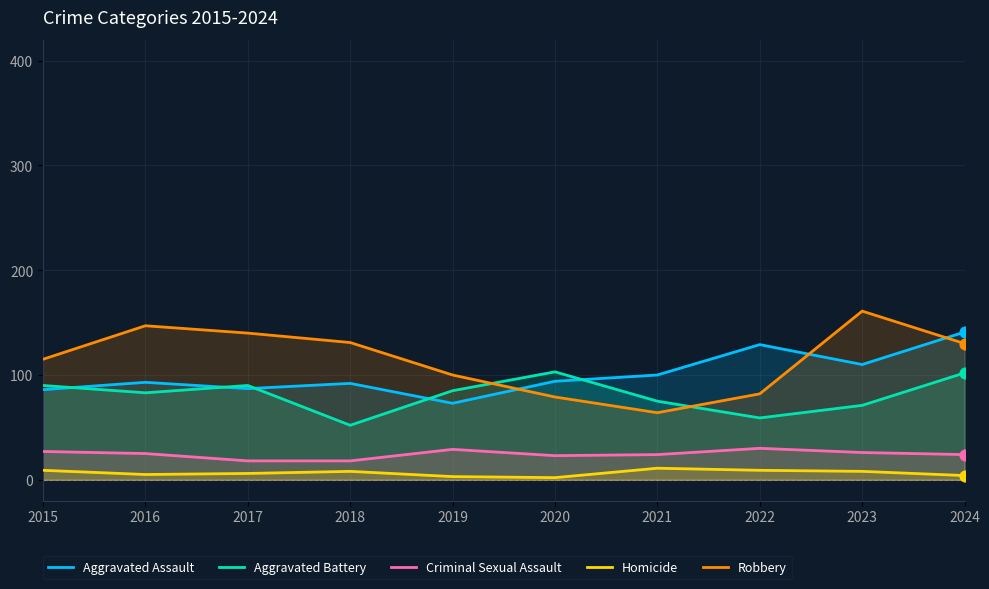

At which category is the sum across all series the highest?

2024